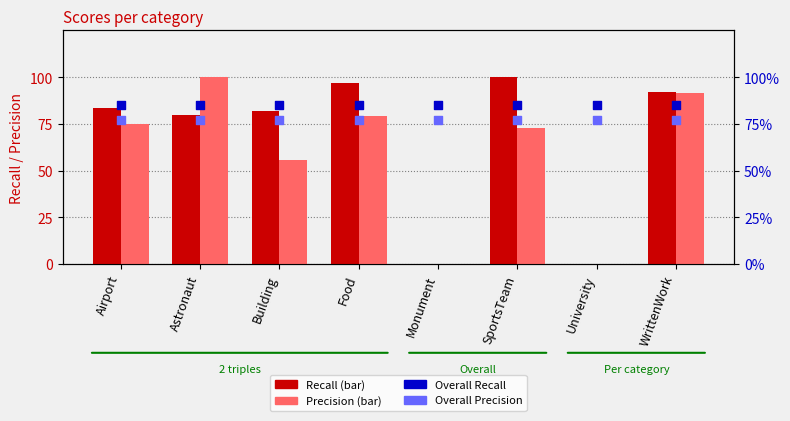

Which series reaches the maximum Y coordinate?

Recall